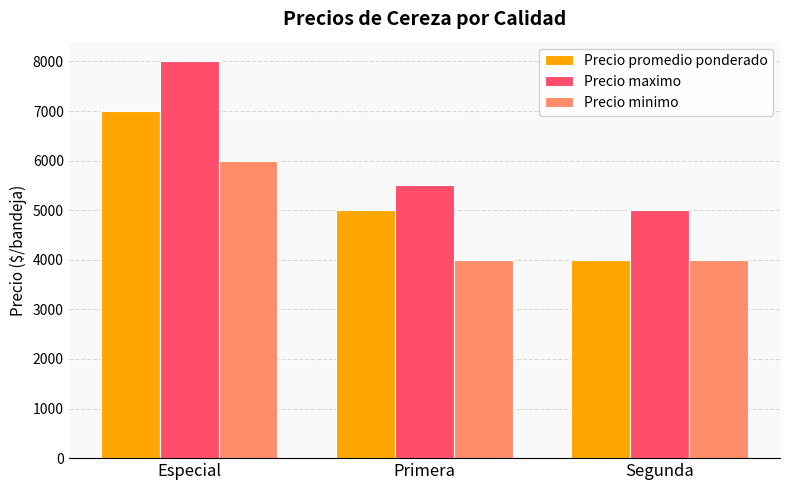

What is the spread (max minus min) of values at Primera?

1500